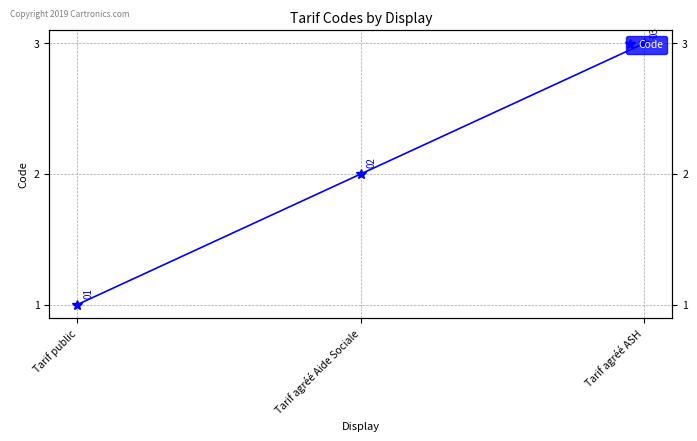

List the labels in order of value, smallest first.

Tarif public, Tarif agréé Aide Sociale, Tarif agréé ASH